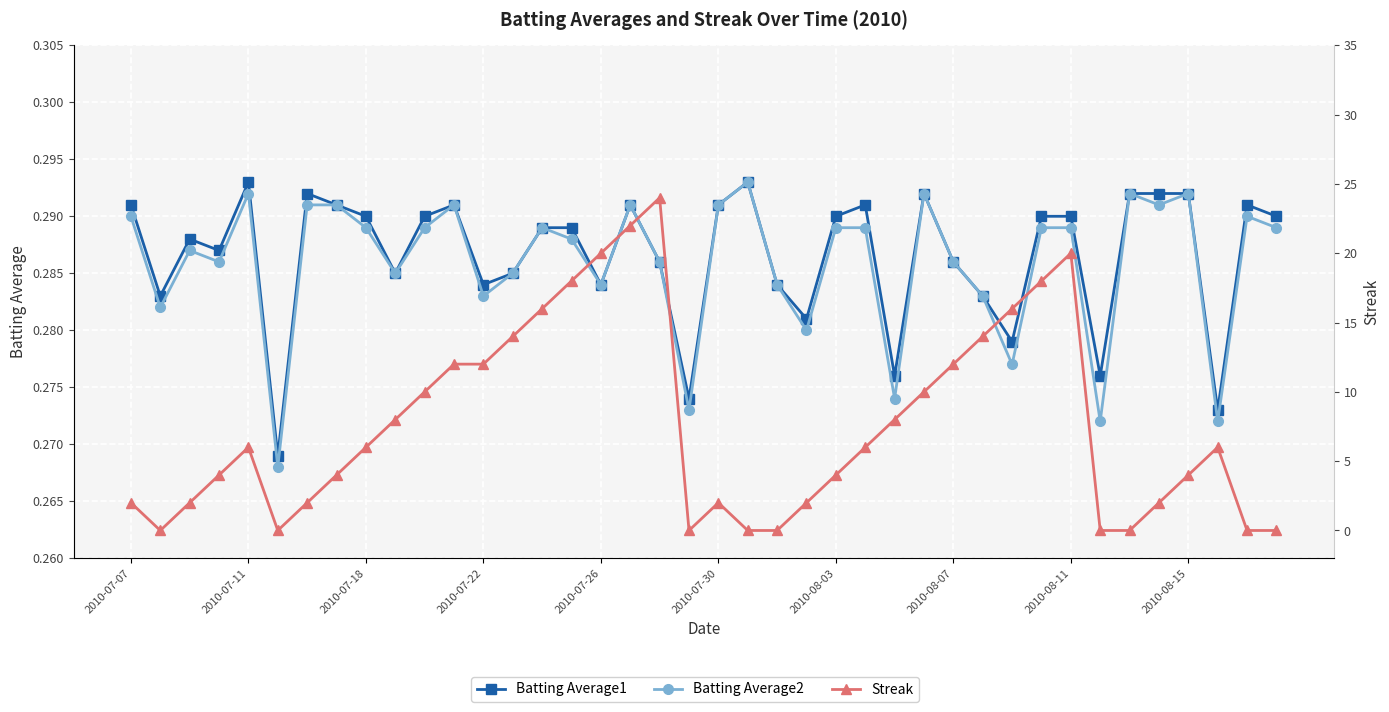

Which series has the largest total across all categories?

Streak